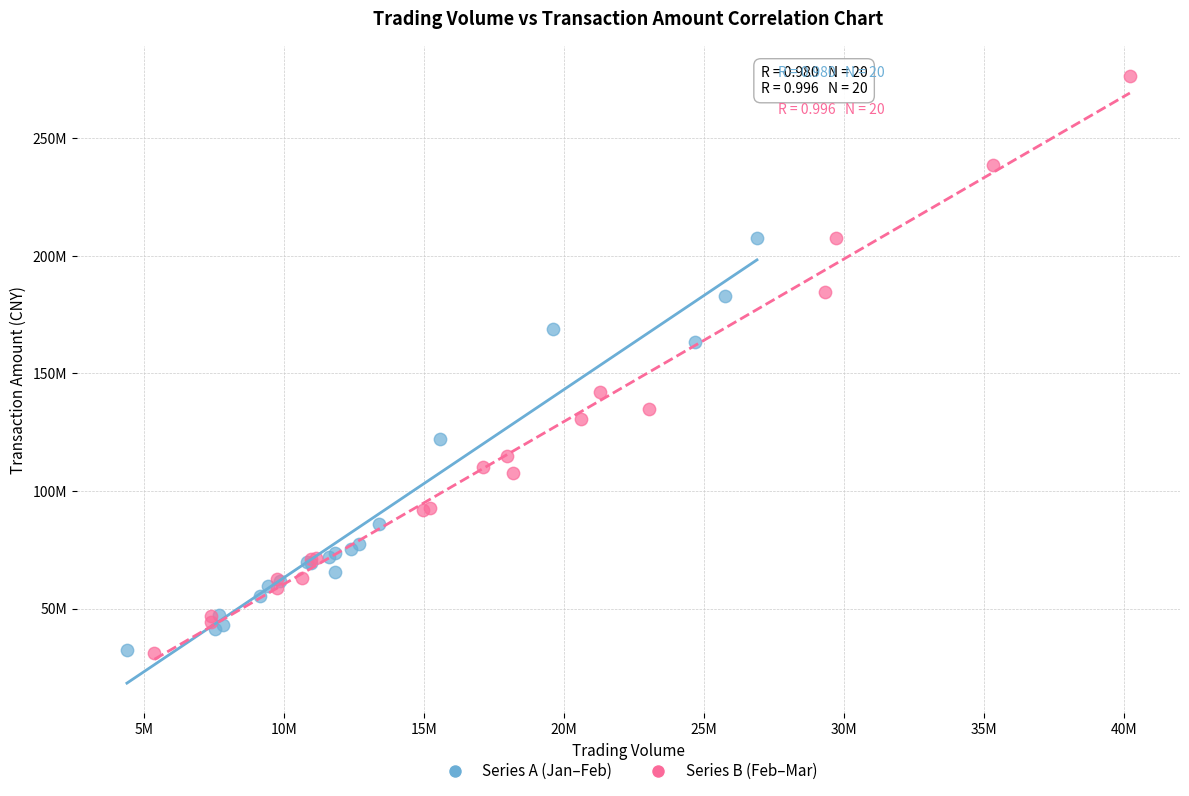

What are all the series names shown in the legend?

Series A (Jan–Feb), Series B (Feb–Mar)